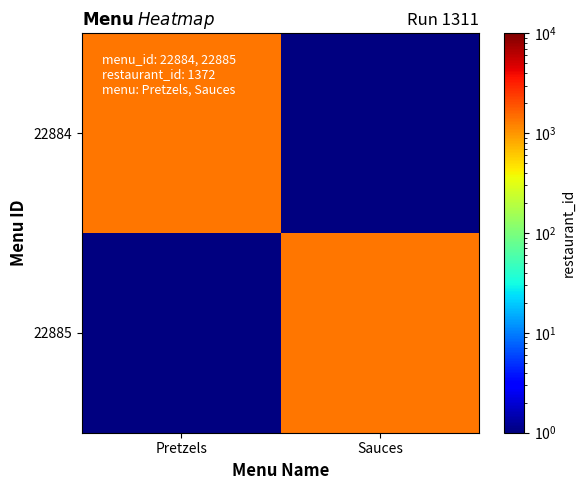

Which has a higher value, Pretzels or Sauces?

Pretzels